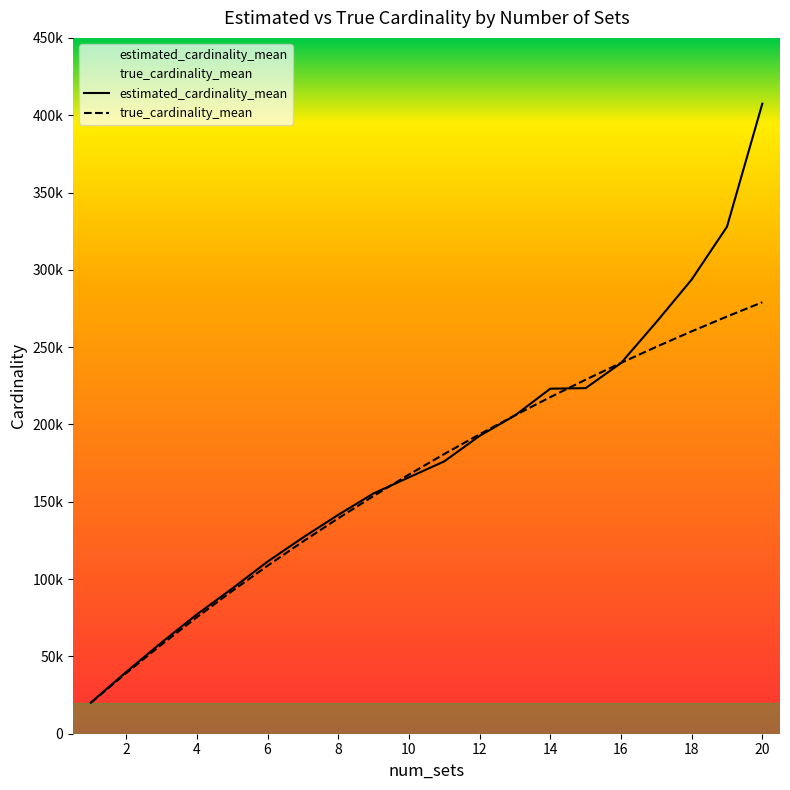

What is the value of the estimated_cardinality_mean point at the 15th from the left?

223491.4